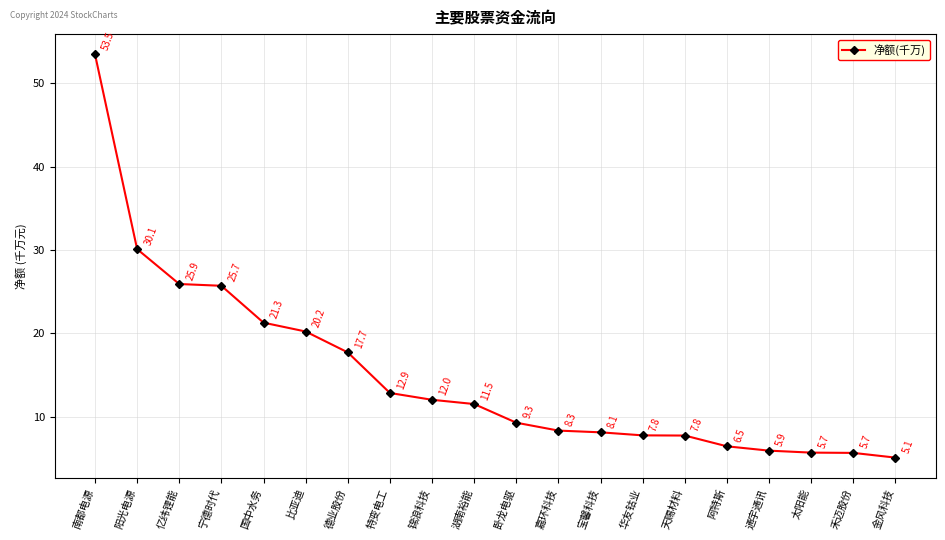

Which label corresponds to the smallest value in the chart?

金风科技